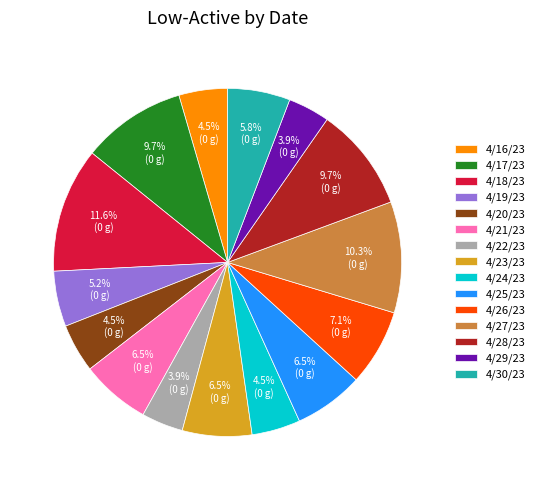

How many segments does this pie chart have?

15